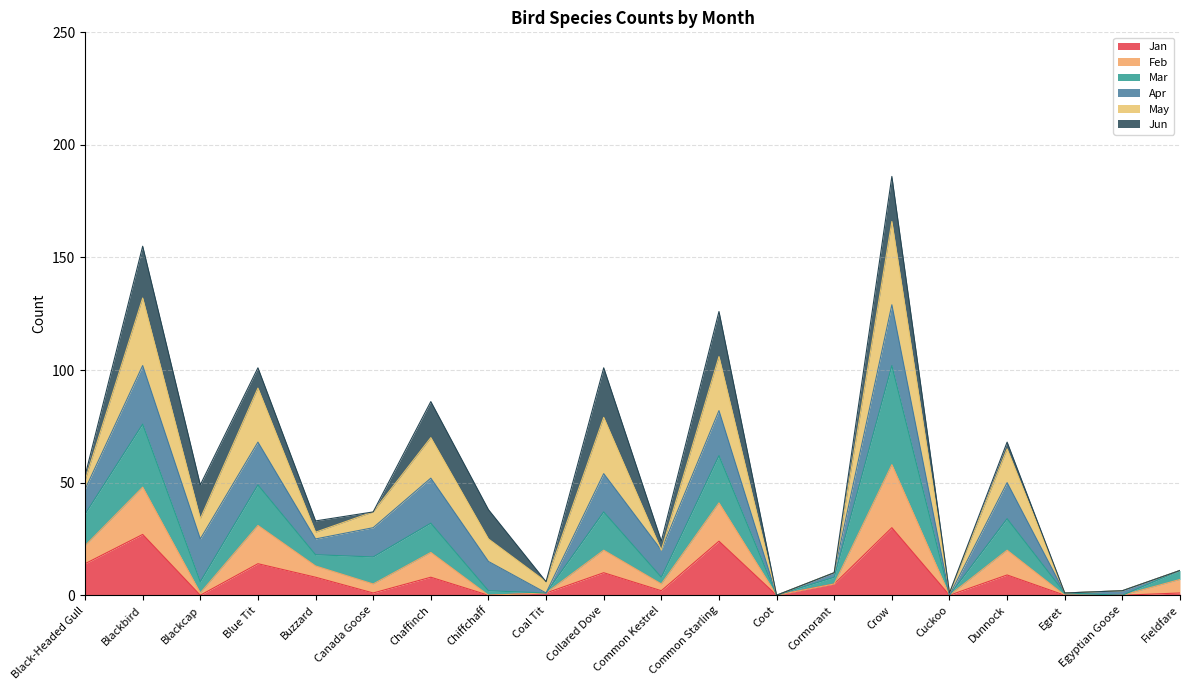

At which category is the sum across all series the highest?

Crow